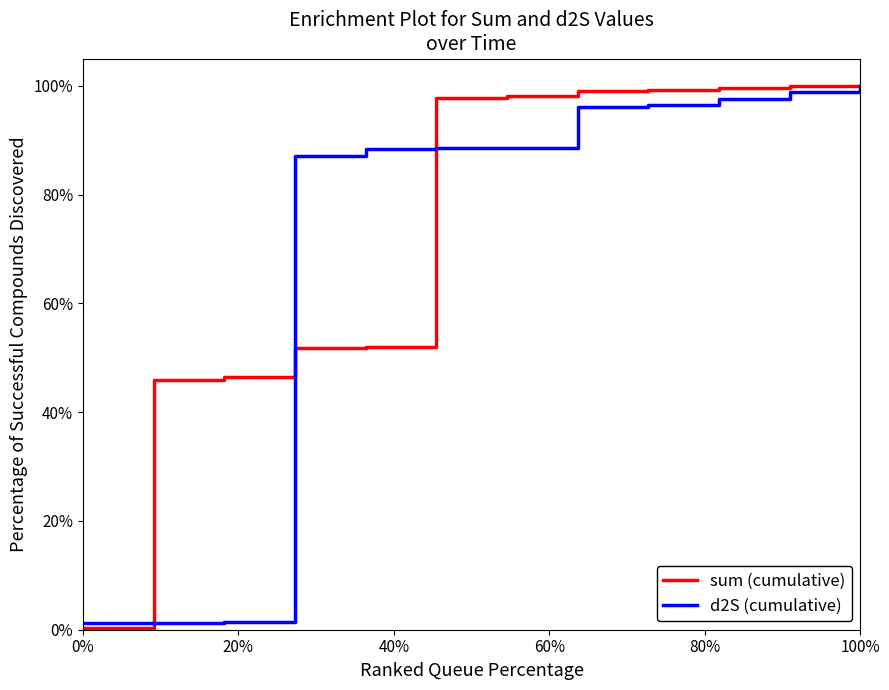

Reading right to left, list all the values displayed in this chart.

sum (cumulative): 1.0	1.0	1.0	1.0	1.0	1.0	1.0	0.5	0.5	0.5	0.5	0.0
d2S (cumulative): 1.0	1.0	1.0	1.0	1.0	0.9	0.9	0.9	0.9	0.0	0.0	0.0